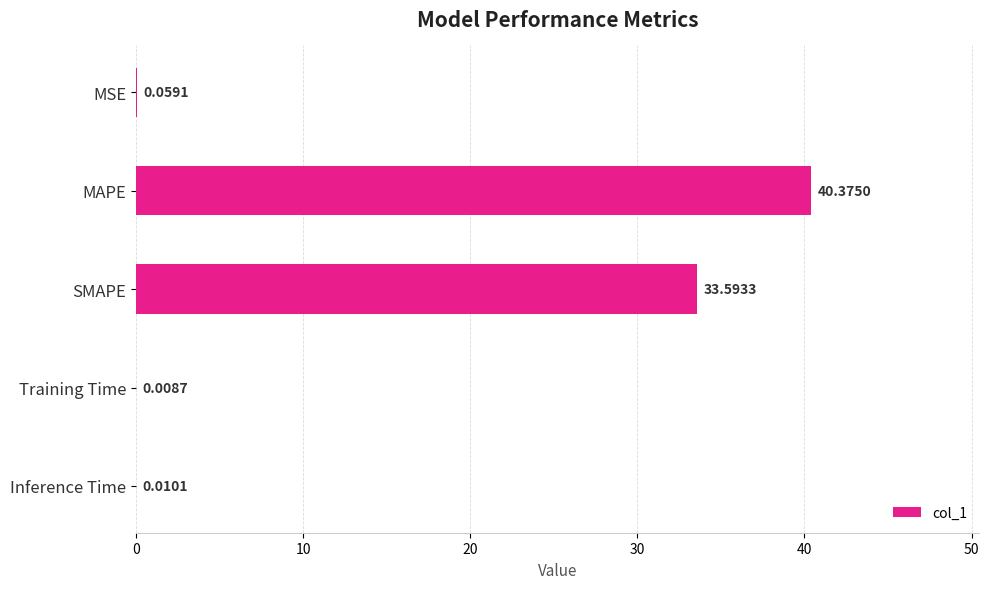

Where is the data nearest to the value 20?

SMAPE